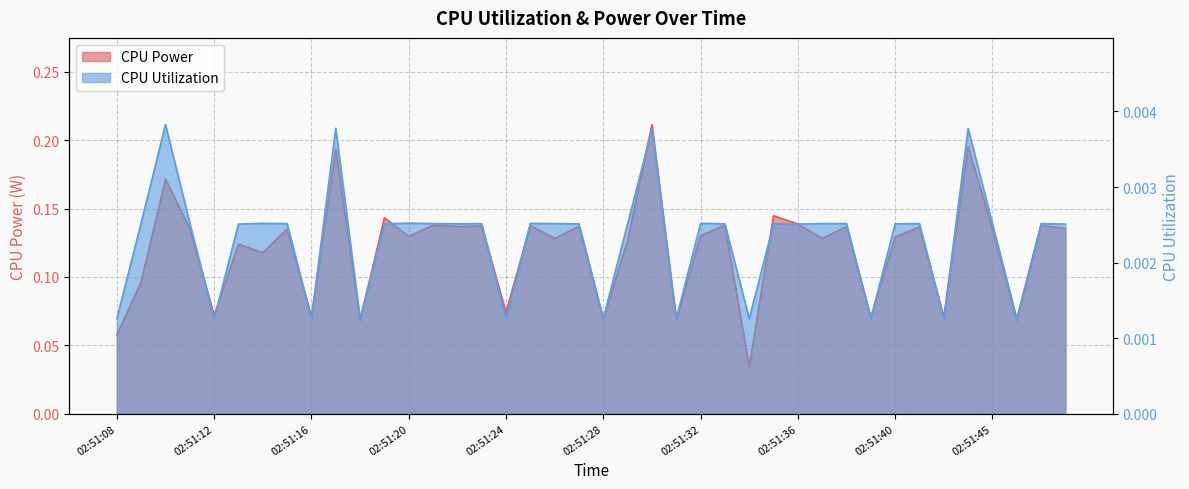

What is the difference between the highest and lowest values at 02:51:39?

0.1